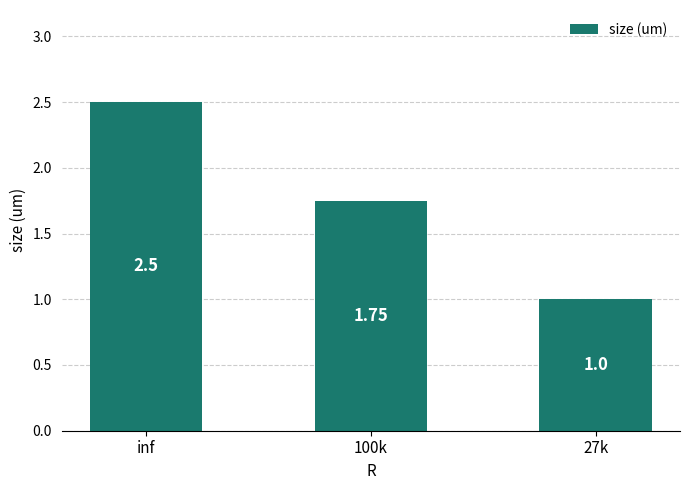

Approximately how many times larger is the value at 27k compared to 100k?

0.6